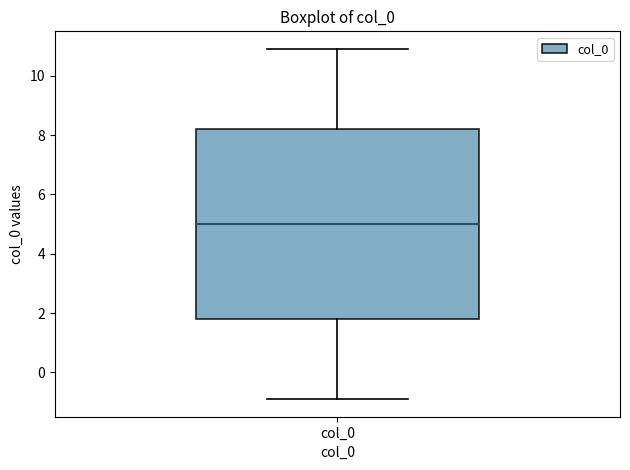

Where does the median line of the box for col_0 sit on the y-axis? The values are not printed on the chart, so give them approximately, as read against the axis.

5.0